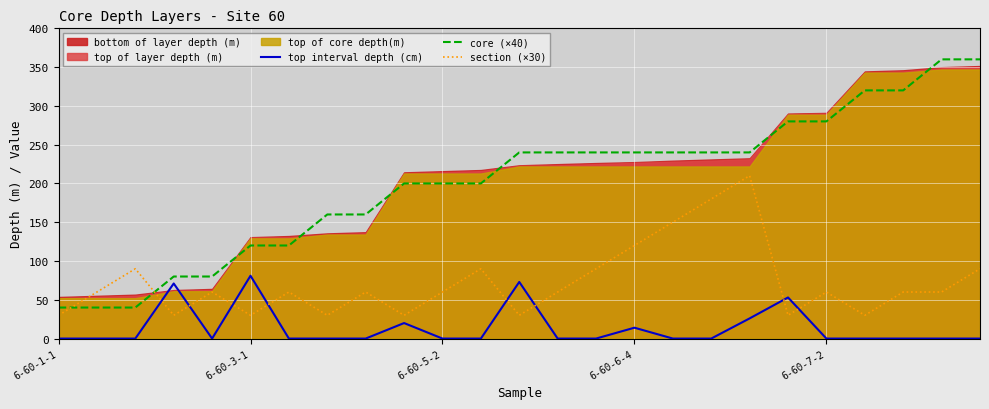

How many intersections are there between section (×30) and core (×40)?

2